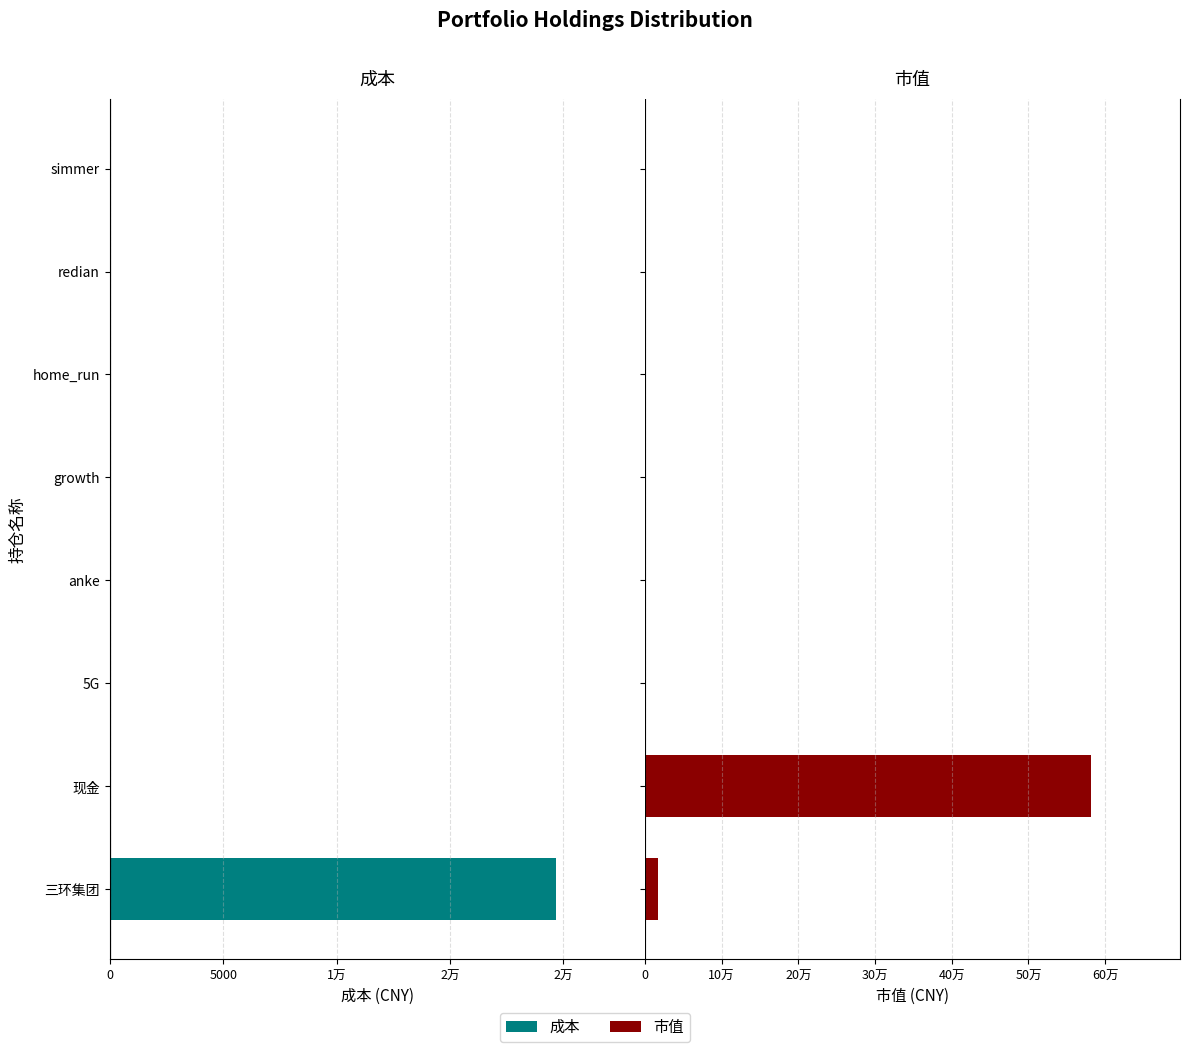

True or false: 市值 has a value of 335367.1 at growth.

False